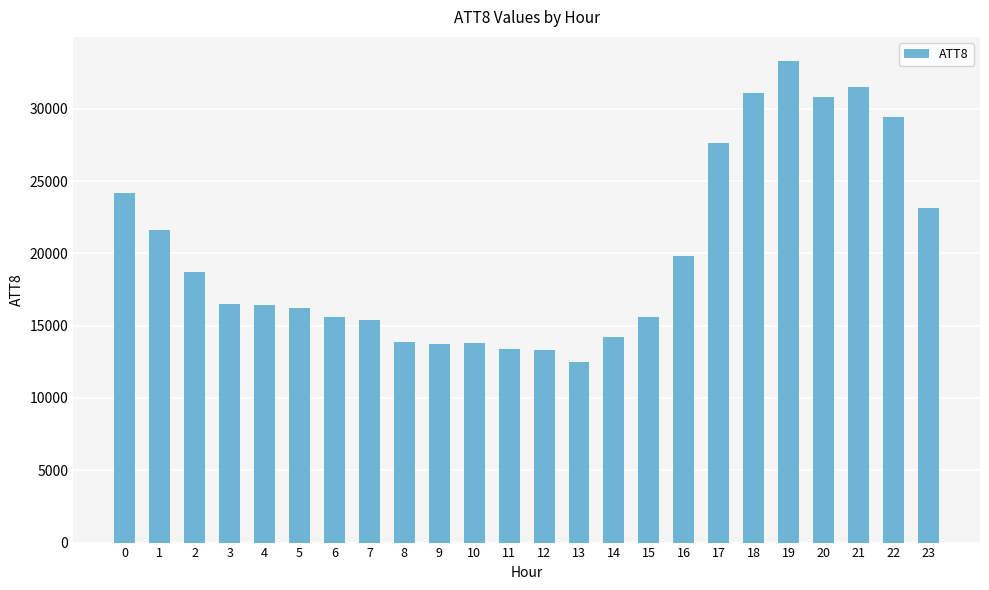

Approximately how many times larger is the value at 0 compared to 22?

0.8